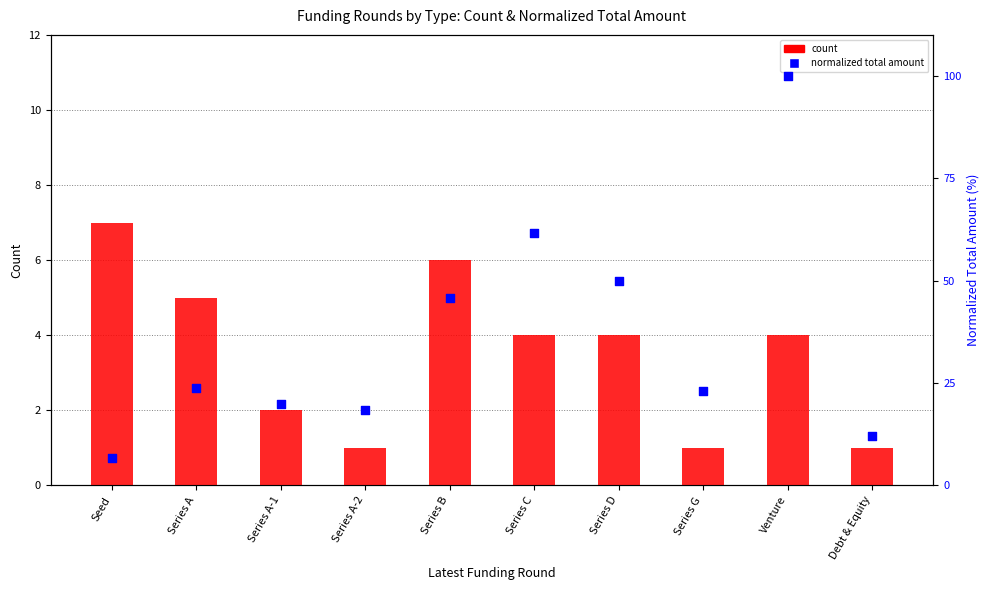

Which series reaches the minimum Y coordinate?

count